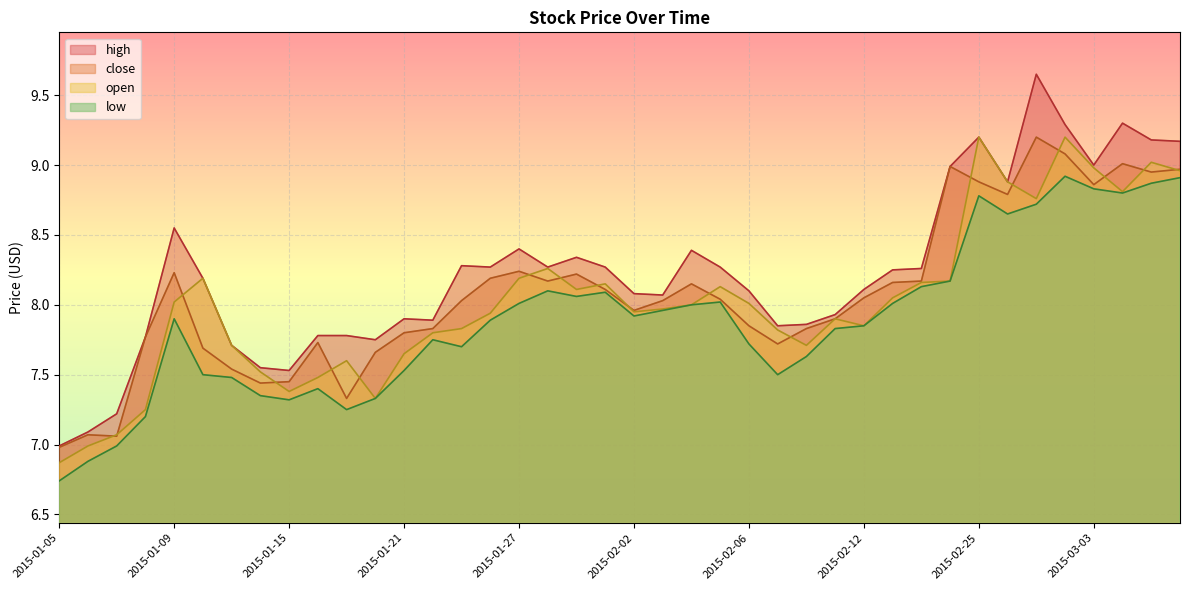

How many lines are shown in the chart?

4